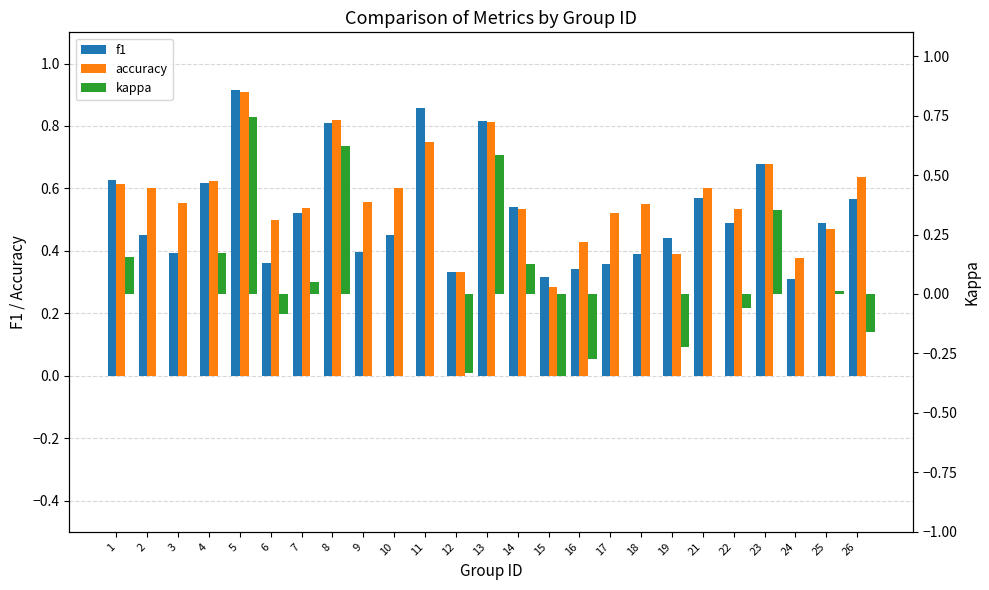

What is the highest value of the kappa series?

0.7